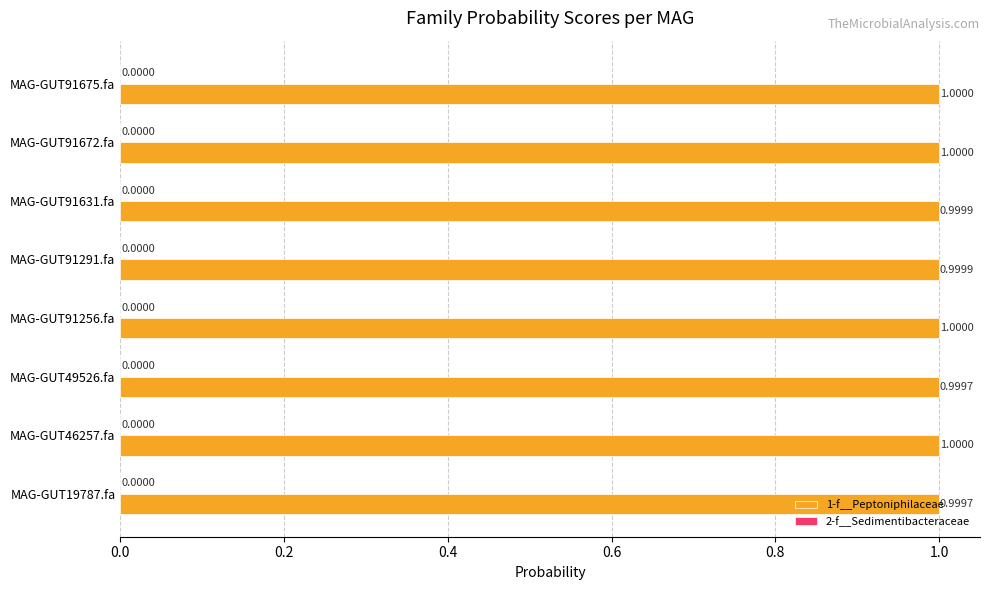

What is the sum of all 1-f__Peptoniphilaceae values?

8.0